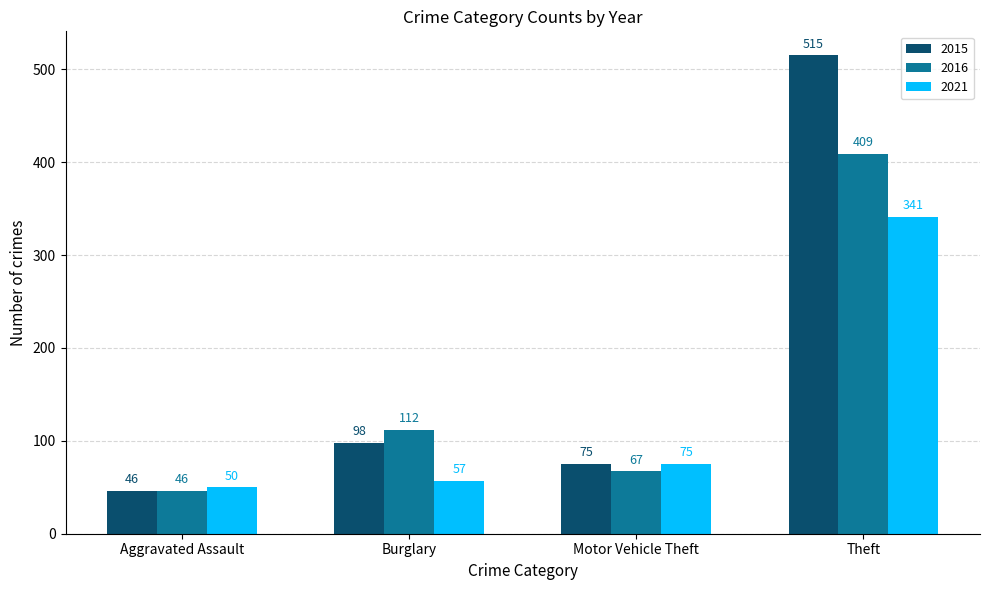

Where is 2015 nearest to the value 280?

Burglary